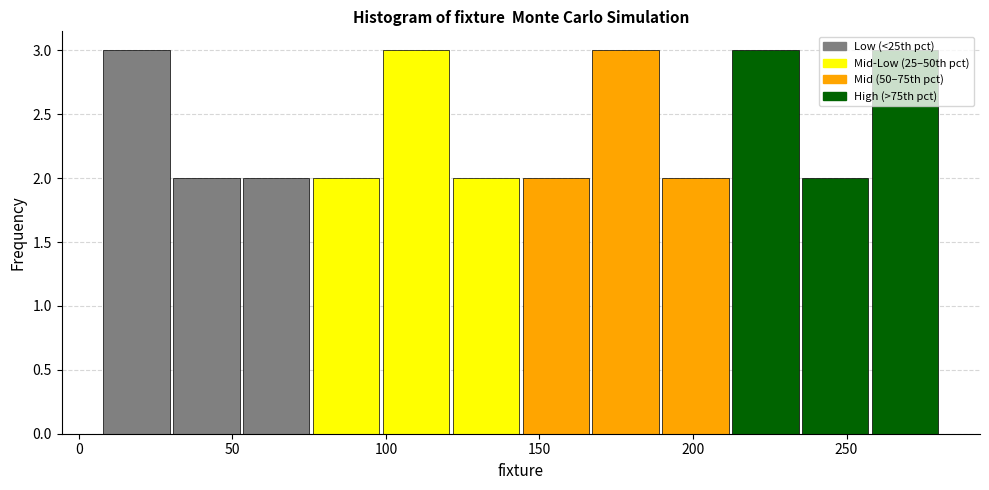

Reading left to right, transcribe this chart: for each bar, give the range it covers on the x-axis and its height. Neither the bar edges nor the heights are printed on the chart, so give them approximately, as read against the axes.

10 to 30: 3
30 to 55: 2
55 to 75: 2
75 to 100: 2
100 to 120: 3
120 to 145: 2
145 to 165: 2
165 to 190: 3
190 to 215: 2
215 to 235: 3
235 to 260: 2
260 to 280: 3